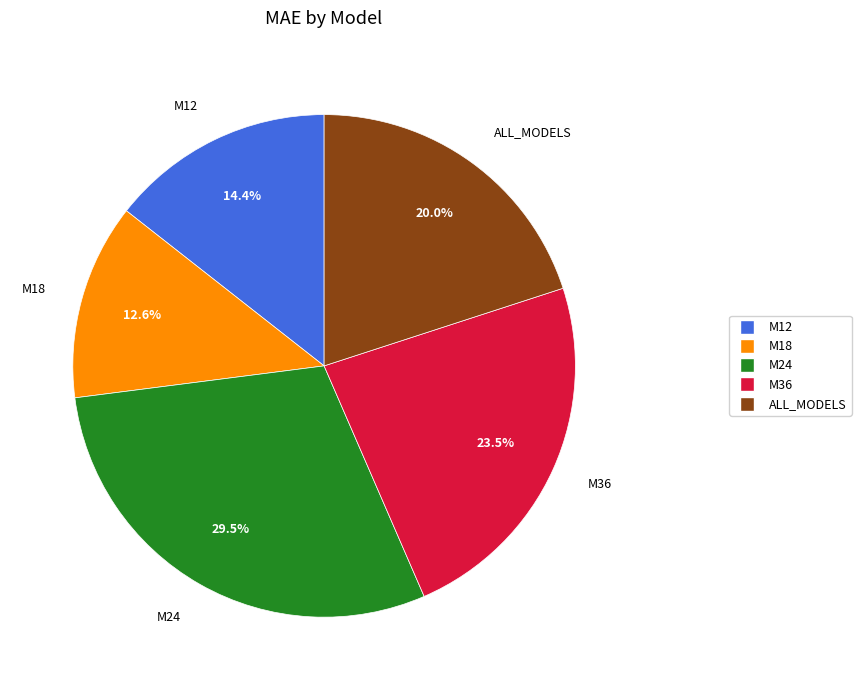

Which slice is the largest?

M24